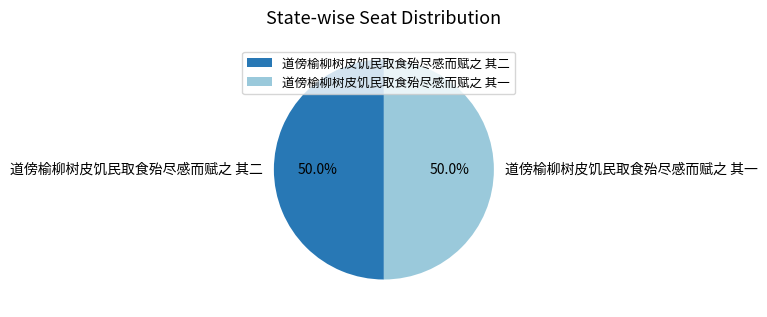

Approximately how many times larger is the value at 道傍榆柳树皮饥民取食殆尽感而赋之 其一 compared to 道傍榆柳树皮饥民取食殆尽感而赋之 其二?

1.0